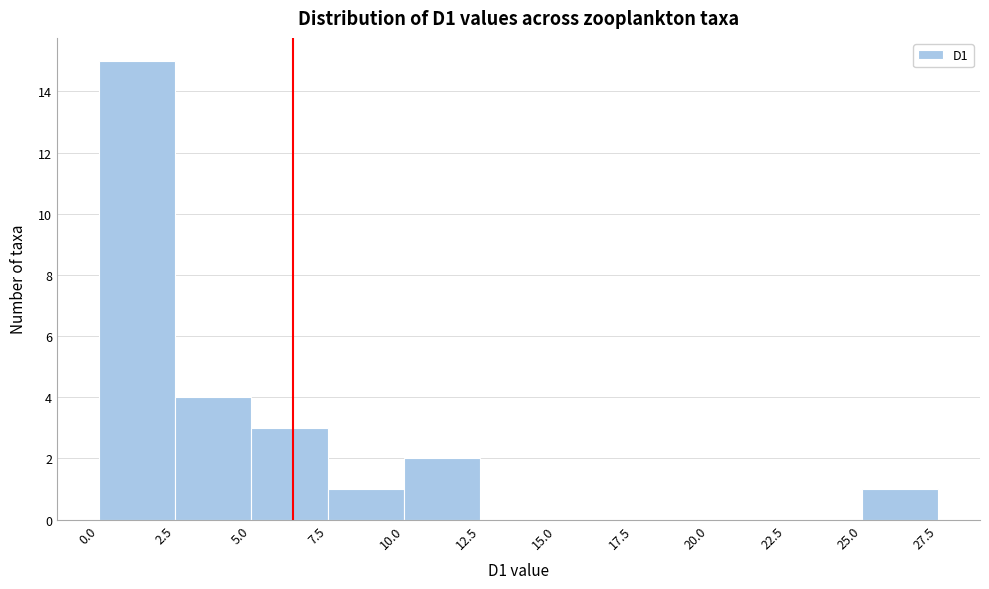

Reading left to right, list every bar in this chart as the range it spans on the x-axis followed by its height. The values are not printed on the chart, so give them approximately, as read against the axis.

0.0 to 2.5: 15
2.5 to 5.0: 4
5.0 to 7.5: 3
7.5 to 10.0: 1
10.0 to 12.5: 2
12.5 to 15.0: 0
15.0 to 17.5: 0
17.5 to 20.0: 0
20.0 to 22.5: 0
22.5 to 25.0: 0
25.0 to 27.5: 1